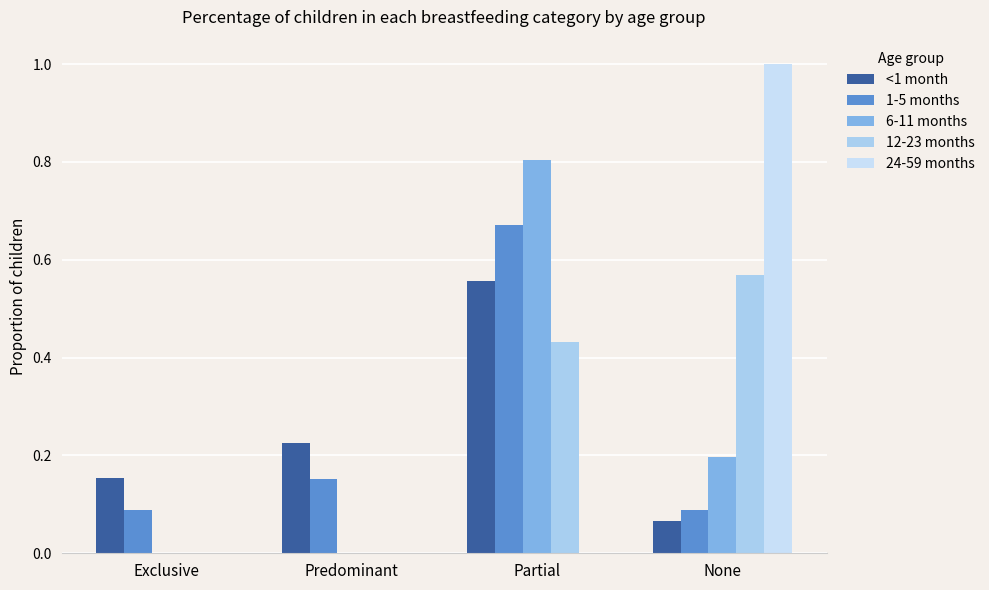

At how many categories does at least one series exceed 0?

4